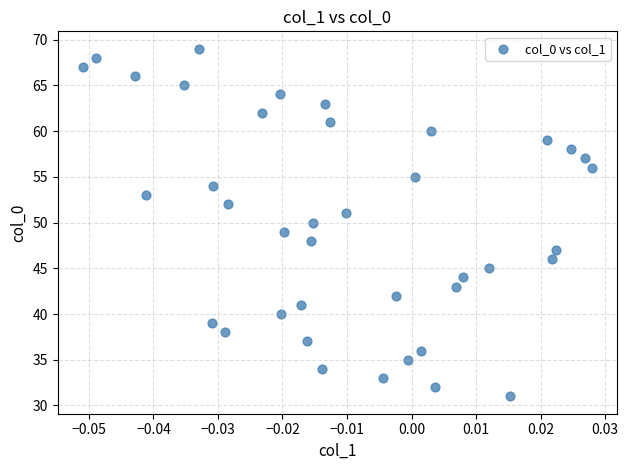

What is the range of Y values (max minus min)?

38